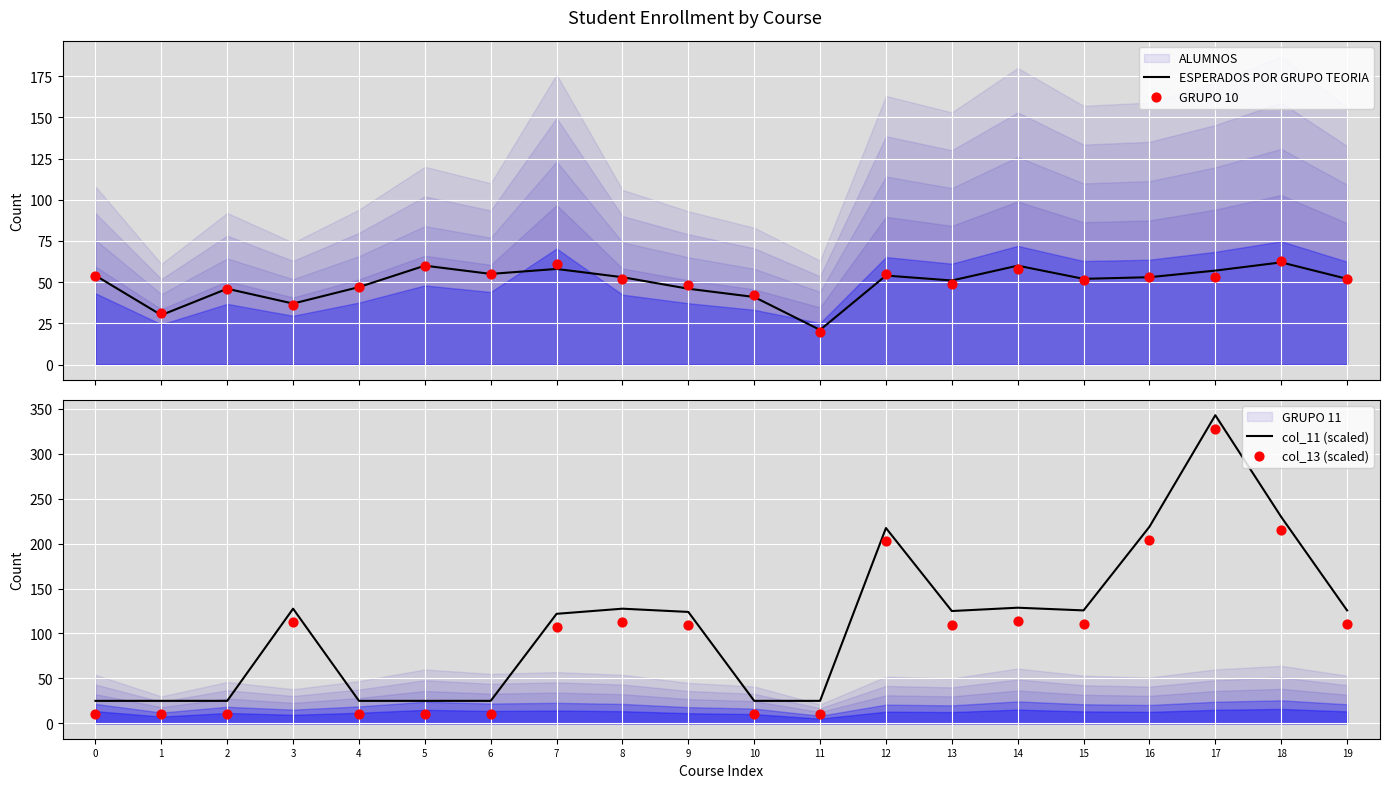

Which series contains the lowest Y value?

col_13 (scaled)